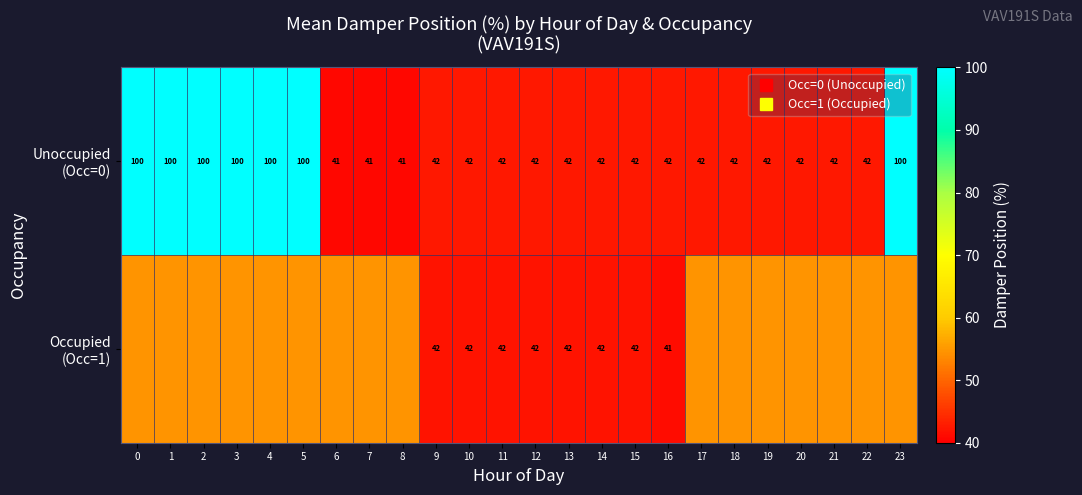

What is the average value of the Occupied (Occ=1) series?

50.4